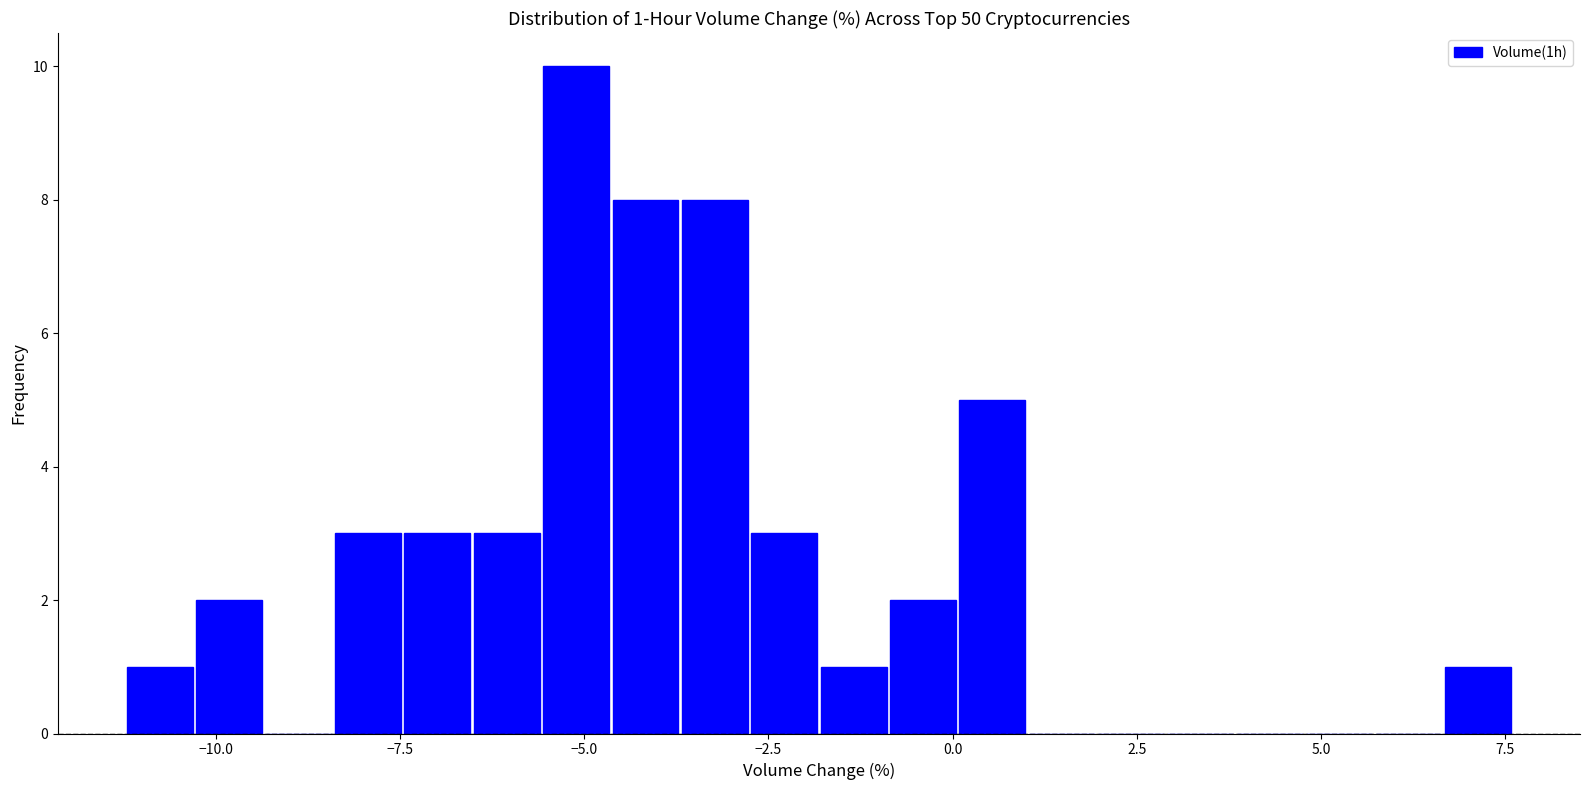

Read against the x-axis, roughly where is the centre of the tallest bar?

-5.0